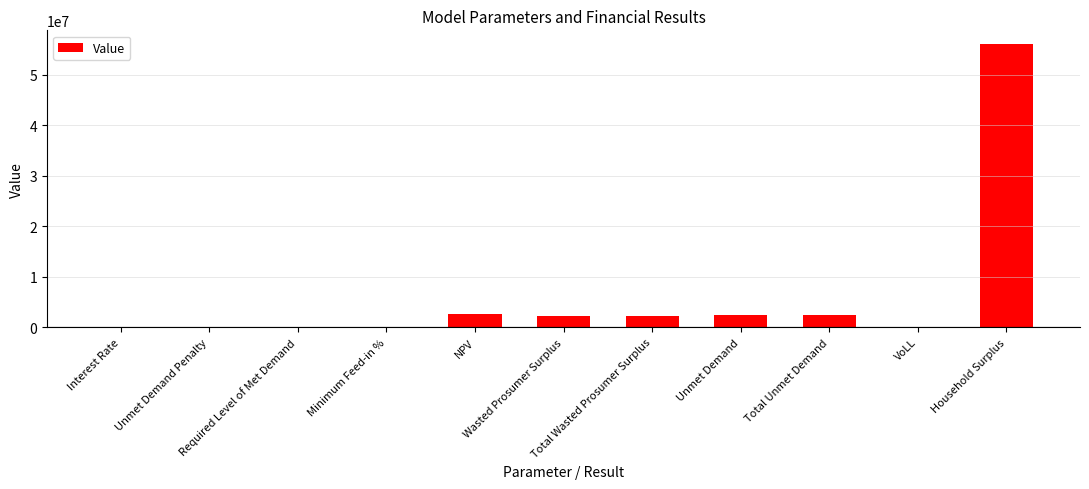

What is the greatest value displayed?

56008024.5